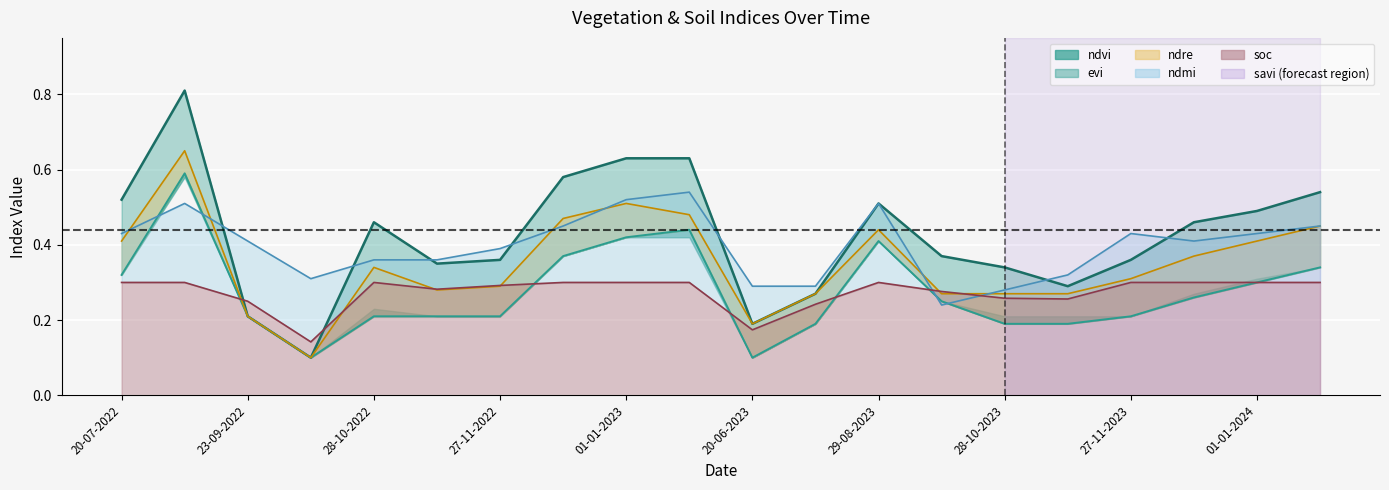

At how many categories does at least one series exceed 0?

20